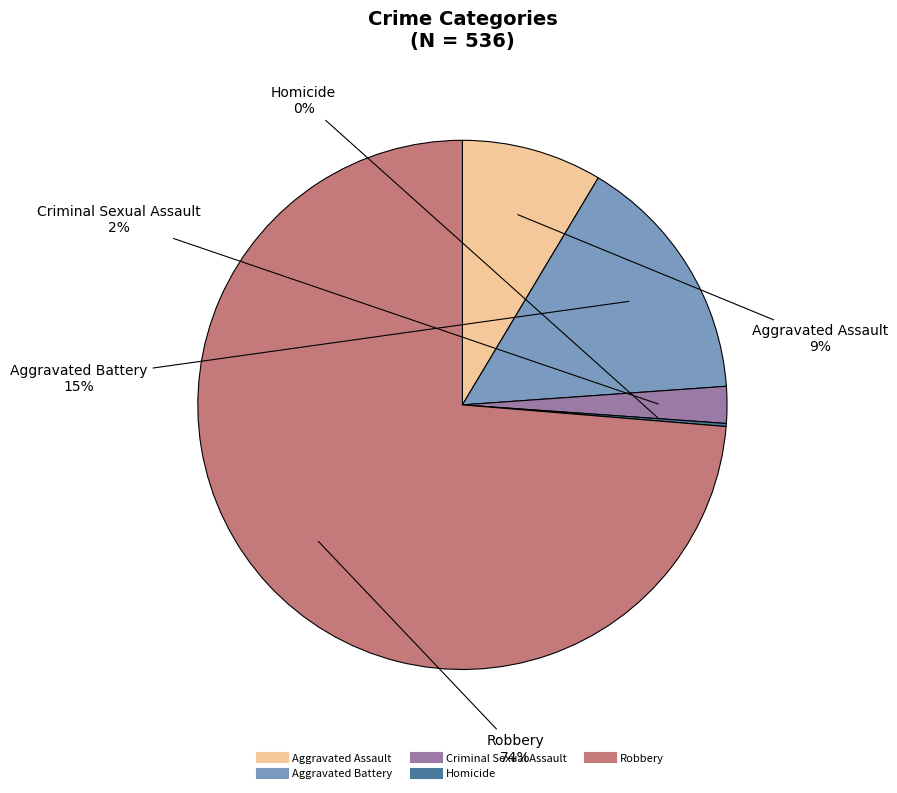

Is there a majority slice in this chart?

Yes